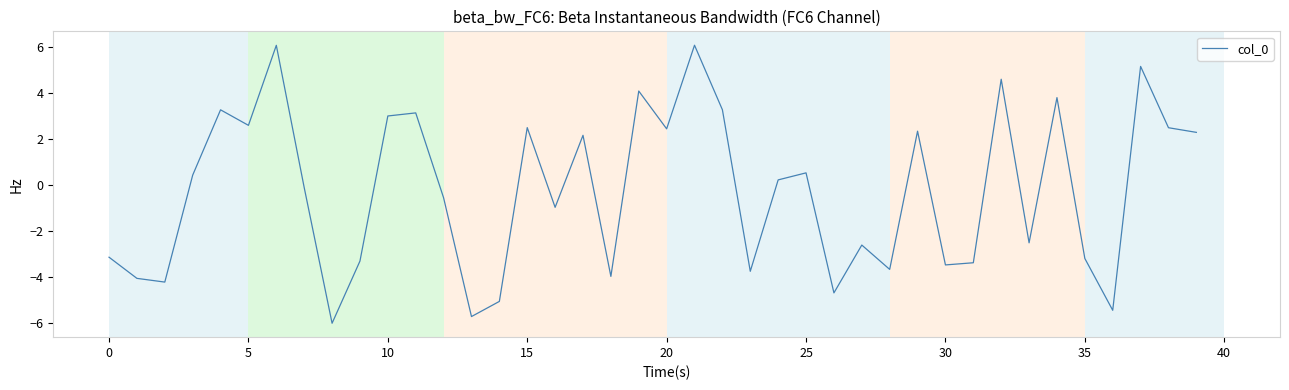

How many values are below zero?

20